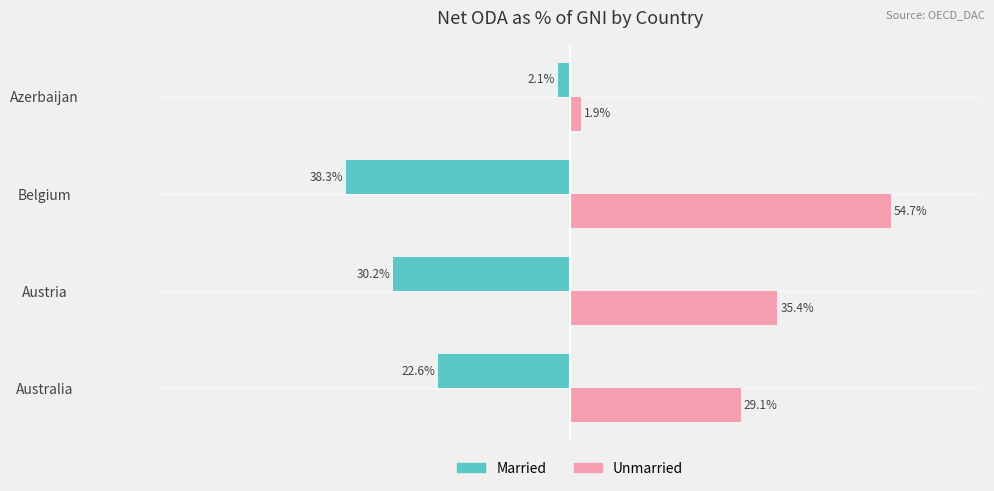

What are all the series names shown in the legend?

Married, Unmarried